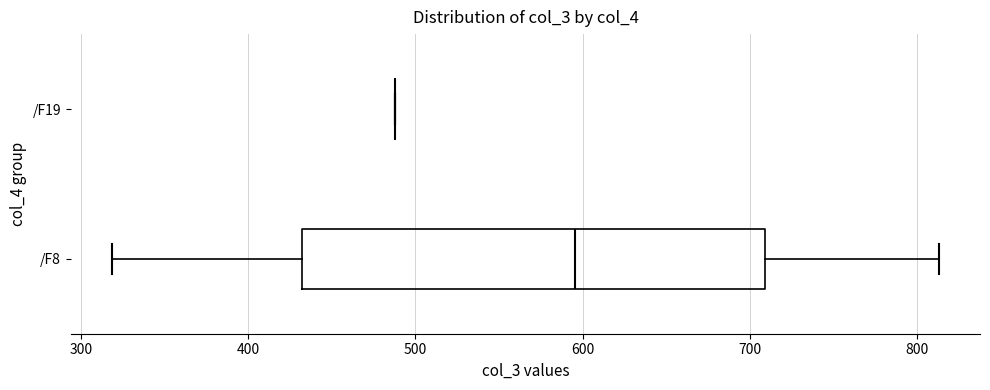

Reading bottom to top, read every box against the x-axis: the position of its median line, the range the box covers, and the ends of its whiskers. The values are not printed on the chart, so give them approximately, as read against the axis.

/F8: median 600, box 430 to 710, whiskers 320 to 810
/F19: box collapsed to a line at 490, whiskers 490 to 490